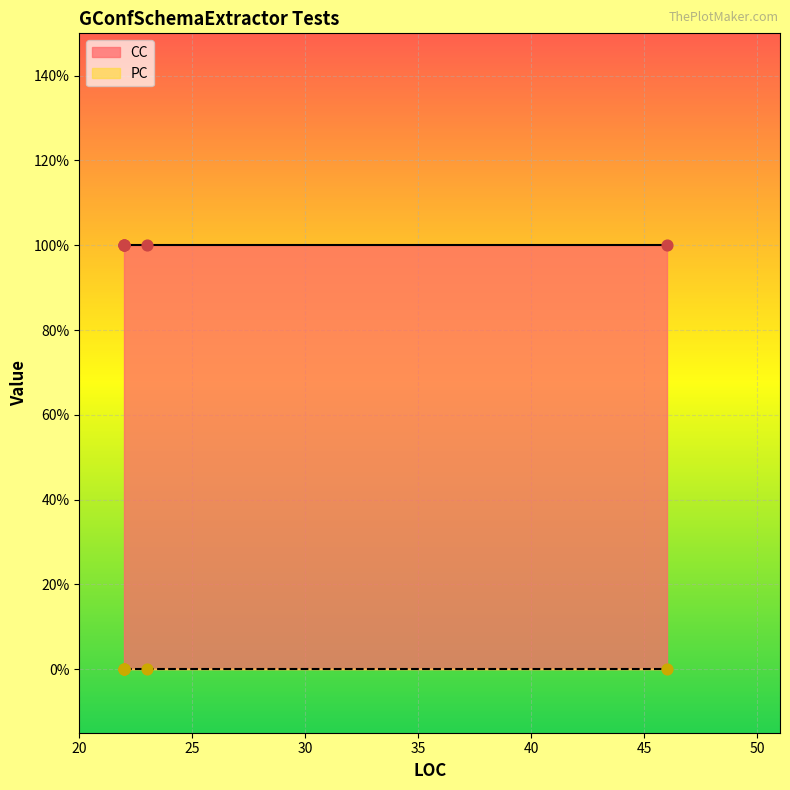

What are all the series names shown in the legend?

CC, PC